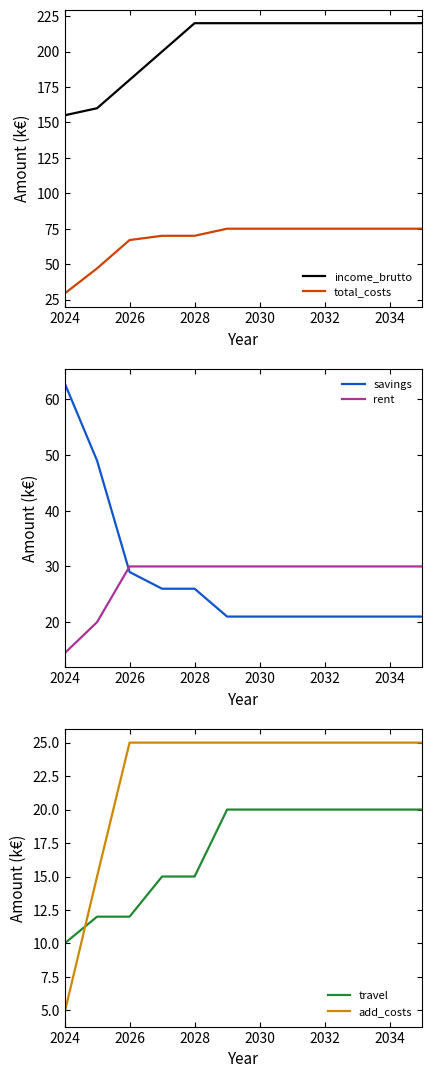

The total_costs series shows 75.0 at 2034. True or false?

True